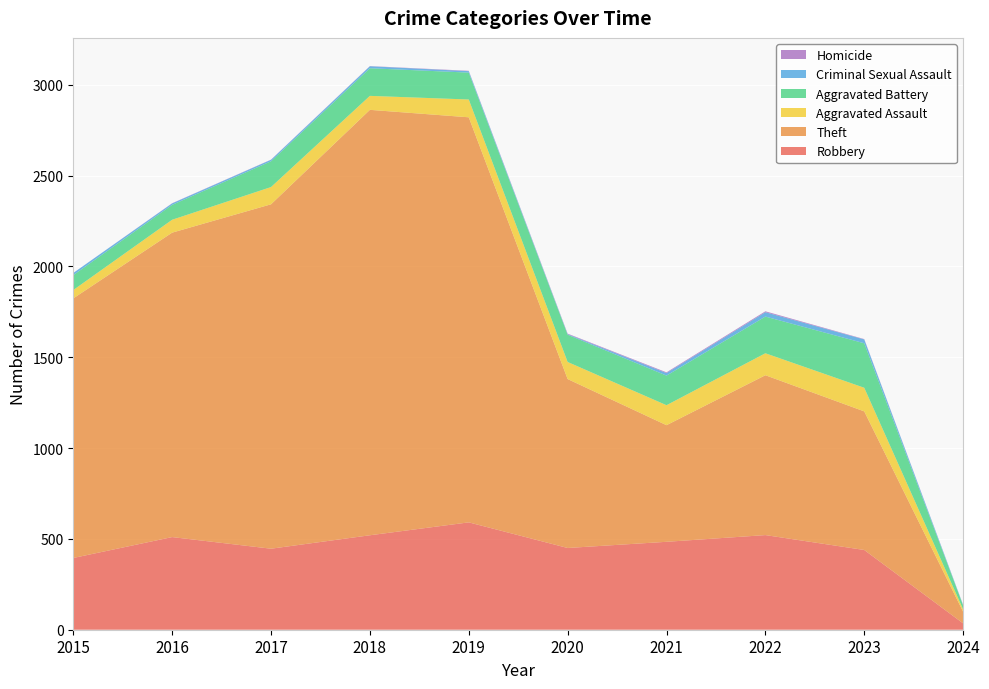

Reading left to right, transcribe all the data shown in this chart.

Robbery: 395	510	446	520	591	450	484	521	439	35
Theft: 1429	1676	1896	2342	2230	930	642	880	763	64
Aggravated Assault: 46	71	95	77	98	94	110	121	130	13
Aggravated Battery: 82	82	142	152	148	150	163	202	245	22
Criminal Sexual Assault: 12	8	8	11	8	3	14	24	21	2
Homicide: 0	1	1	1	2	3	4	5	2	1